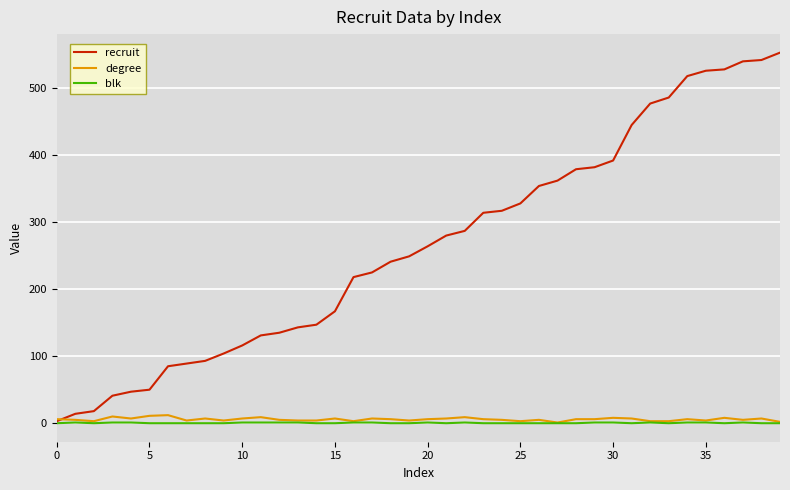

Which series has the largest total across all categories?

recruit